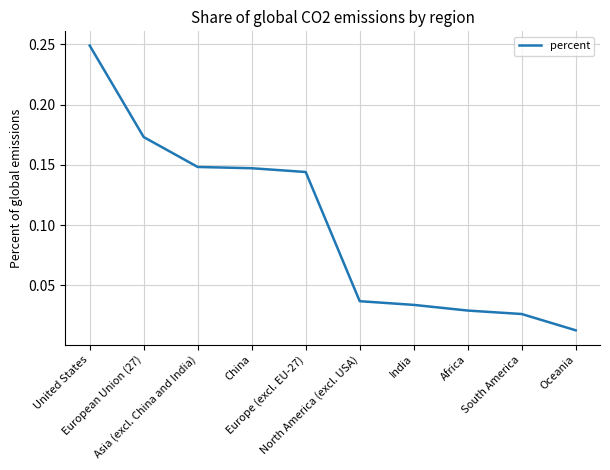

True or false: the data has more than 0 interior local peaks.

False